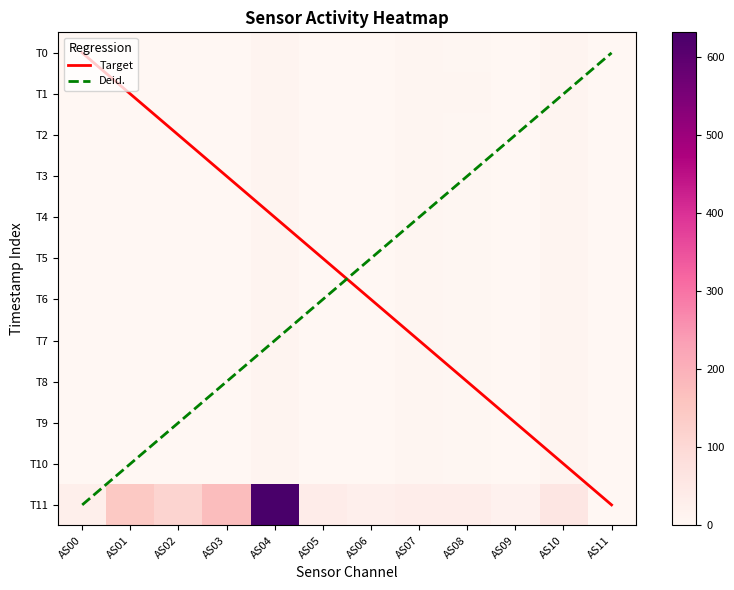

At how many categories does at least one series exceed 547?

1